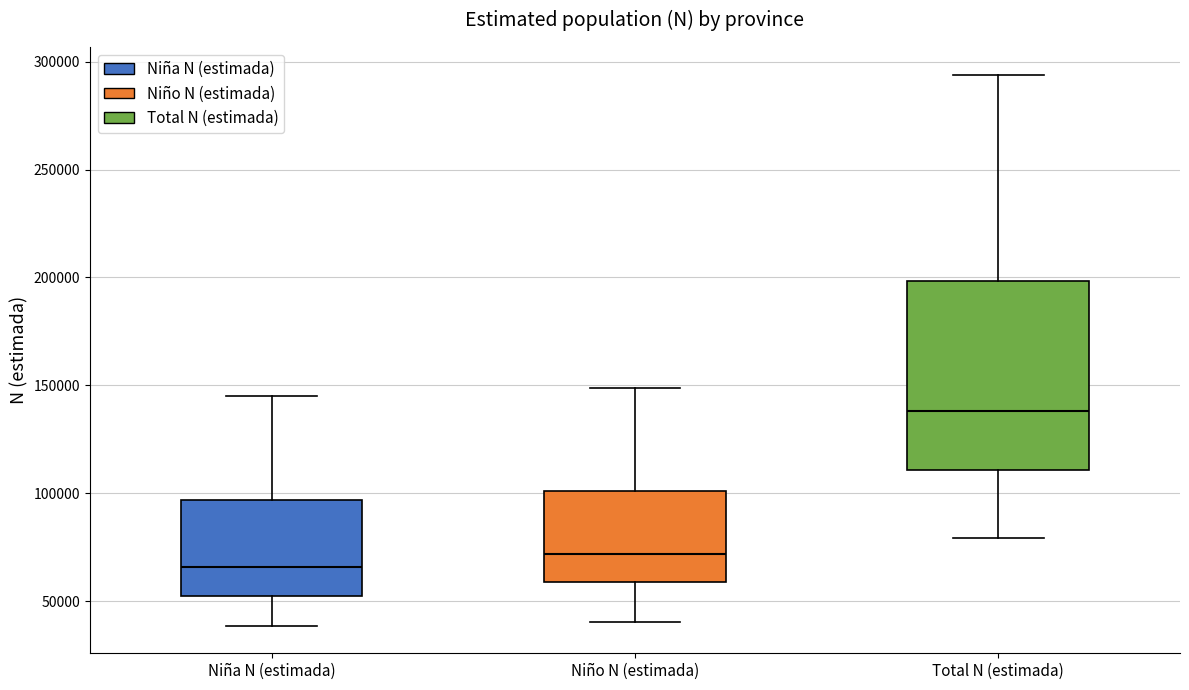

Which box's median line is the highest?

Total N (estimada)